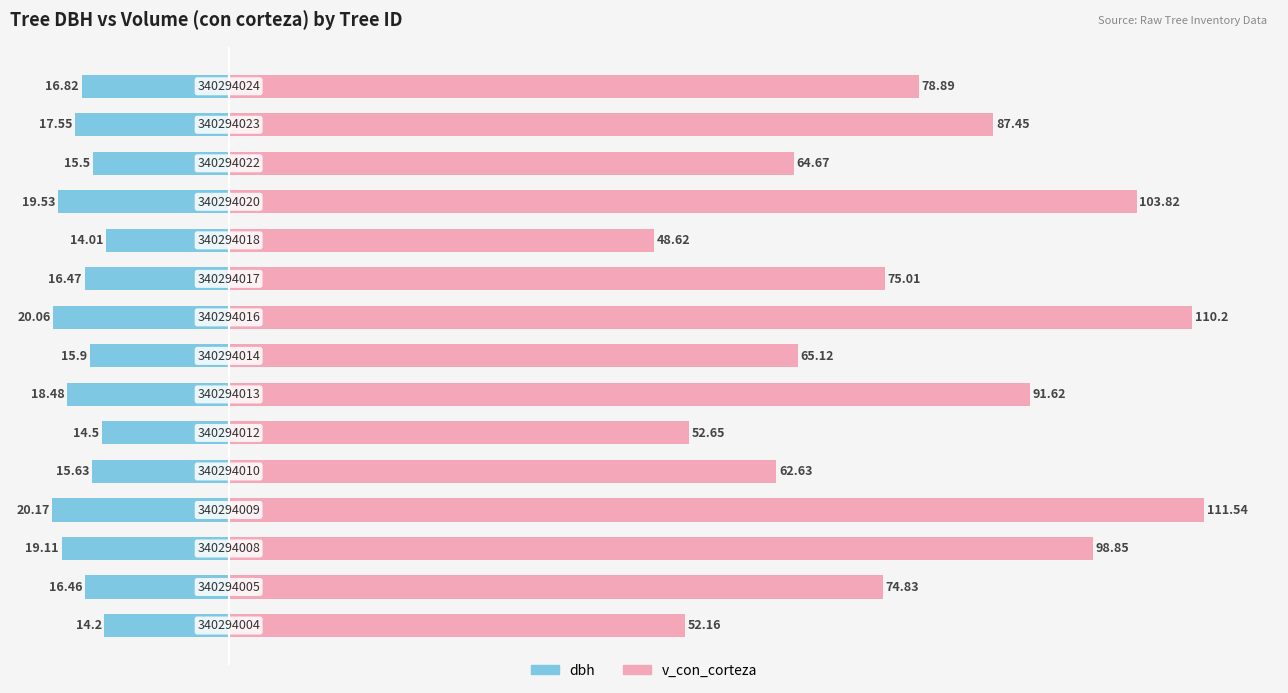

The dbh series shows 17.6 at 13. True or false?

True